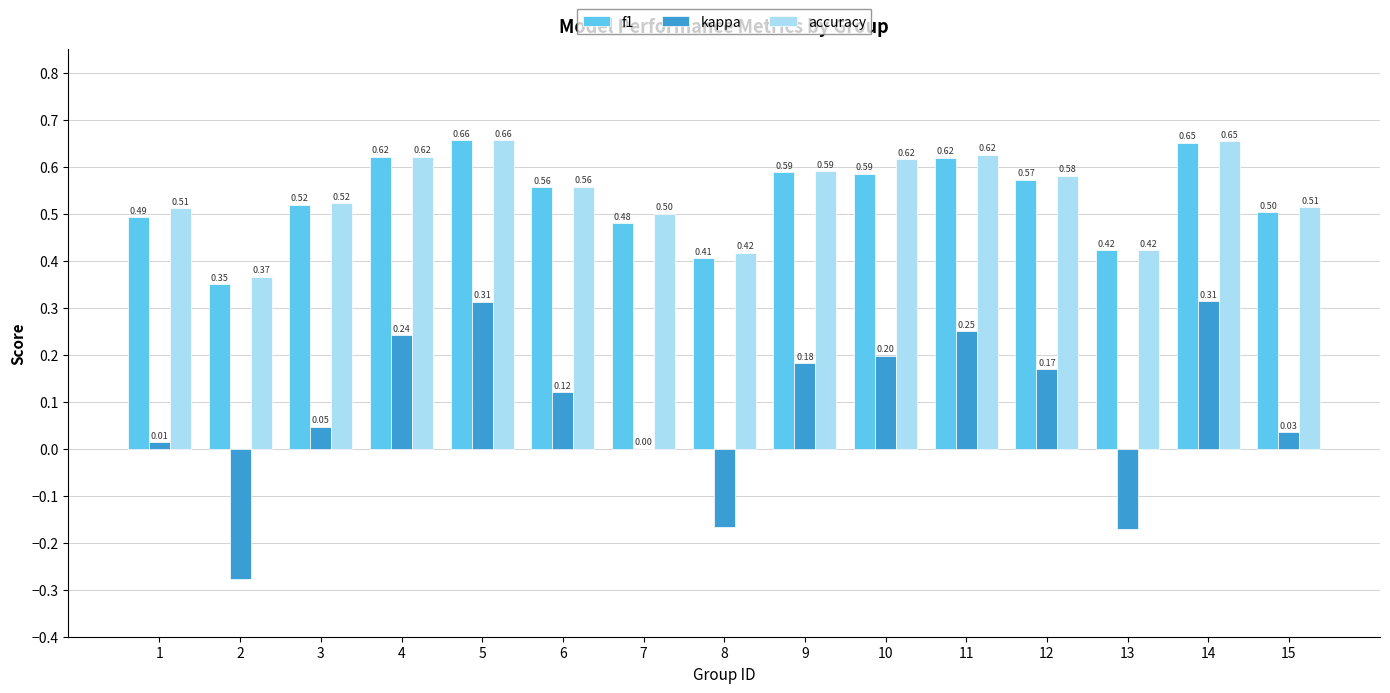

Between 2 and 4, which series saw the biggest shift?

kappa